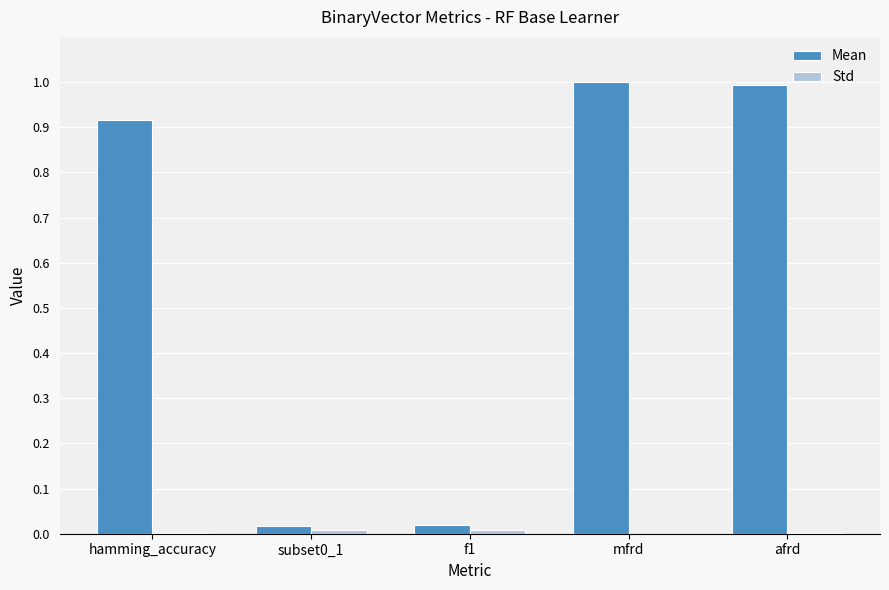

Which series has the largest total across all categories?

Mean